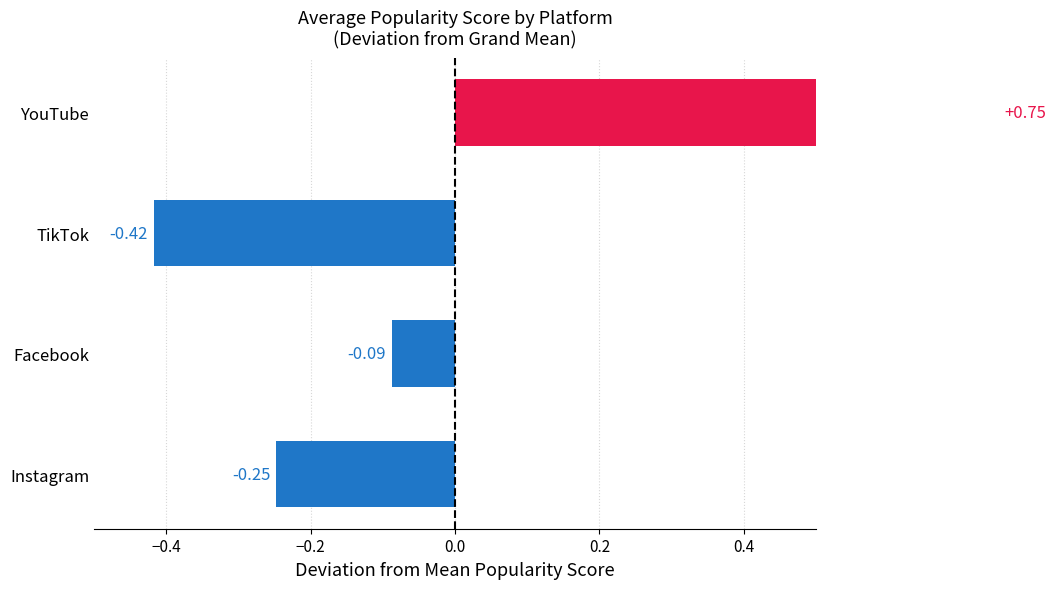

How many bars are there in total?

4